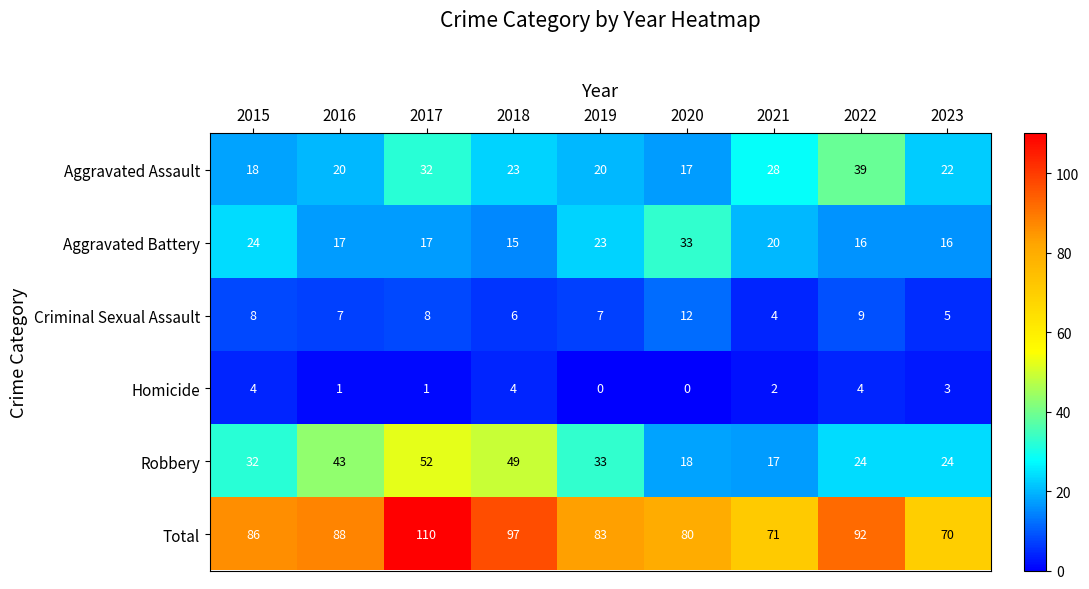

At which category does the chart reach its peak across all series?

2017